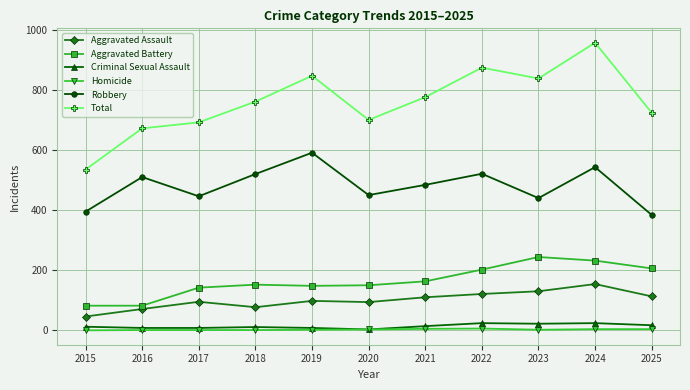

What is the difference between the highest and lowest values at 2022?

868